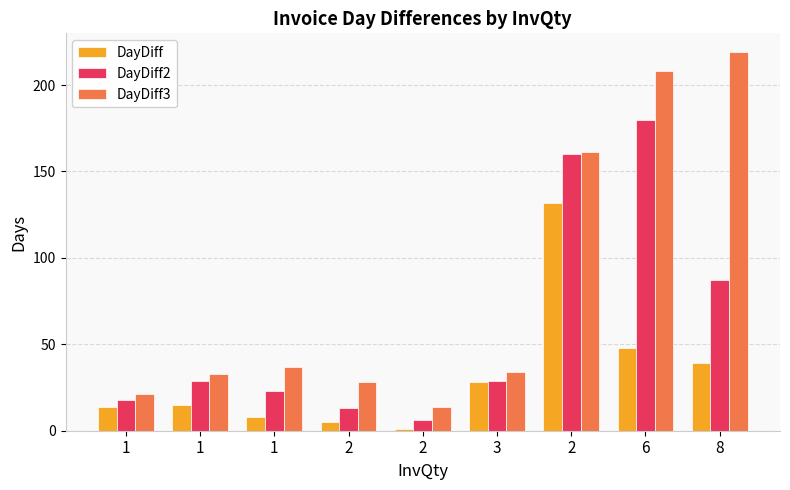

Which category has the highest value in the DayDiff series?

2